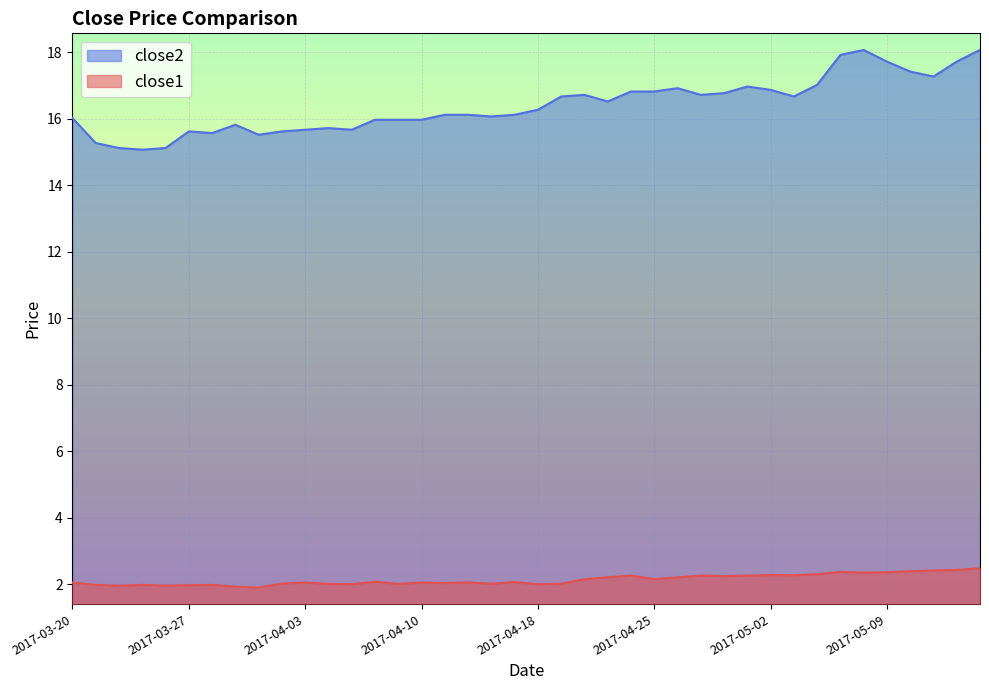

The close1 series shows 2.4 at 2017-05-10. True or false?

True